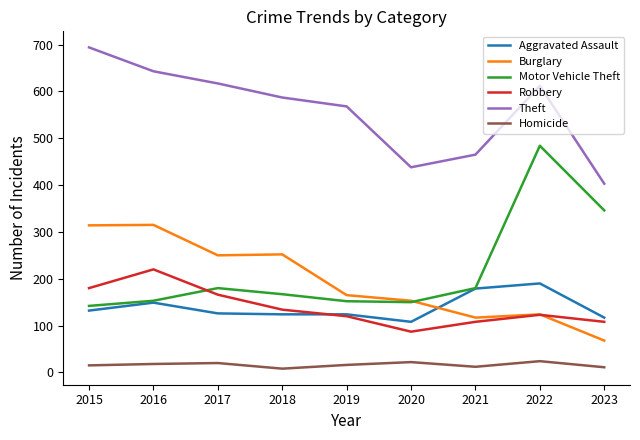

Where do Burglary and Aggravated Assault first cross each other?

2020 and 2021